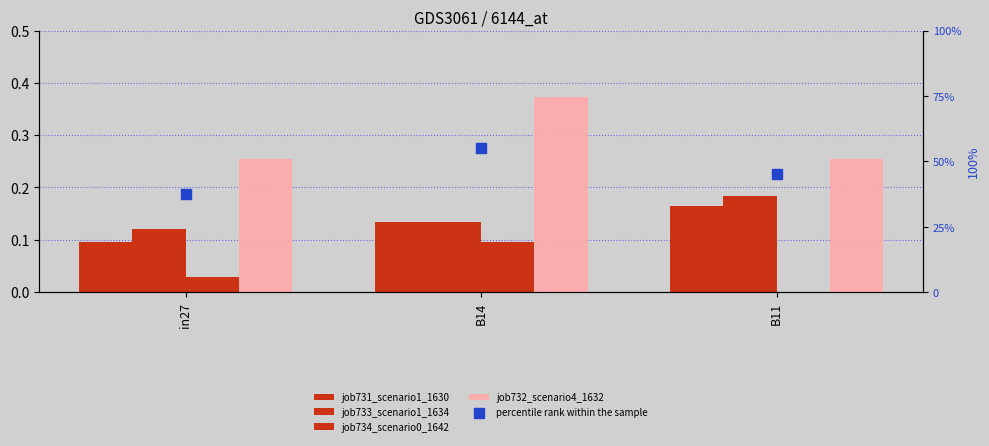

What are all the series names shown in the legend?

job731_scenario1_1630, job733_scenario1_1634, job734_scenario0_1642, job732_scenario4_1632, percentile rank within the sample